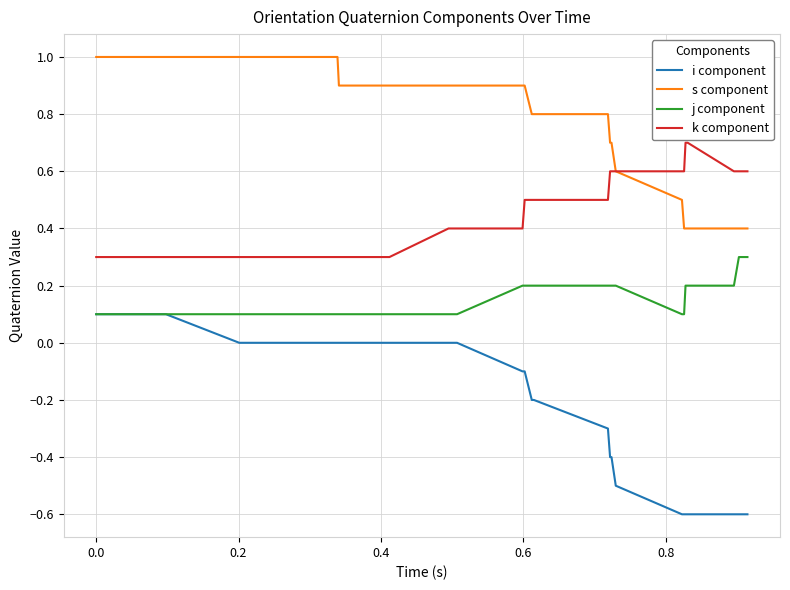

What is the difference between the maximum and minimum values in the j component series?

0.2